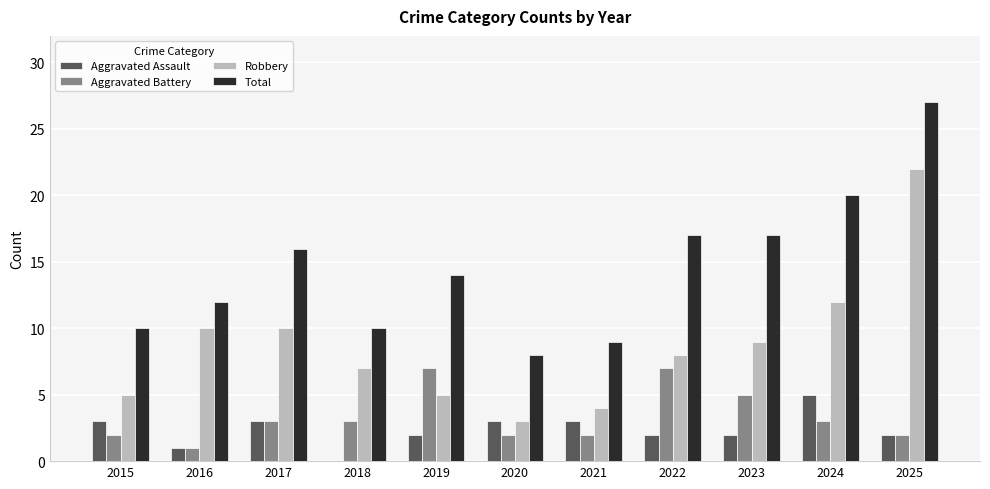

Reading left to right, what are all the values shown in this chart?

Aggravated Assault: 2015=3	2016=1	2017=3	2018=0	2019=2	2020=3	2021=3	2022=2	2023=2	2024=5	2025=2
Aggravated Battery: 2015=2	2016=1	2017=3	2018=3	2019=7	2020=2	2021=2	2022=7	2023=5	2024=3	2025=2
Robbery: 2015=5	2016=10	2017=10	2018=7	2019=5	2020=3	2021=4	2022=8	2023=9	2024=12	2025=22
Total: 2015=10	2016=12	2017=16	2018=10	2019=14	2020=8	2021=9	2022=17	2023=17	2024=20	2025=27